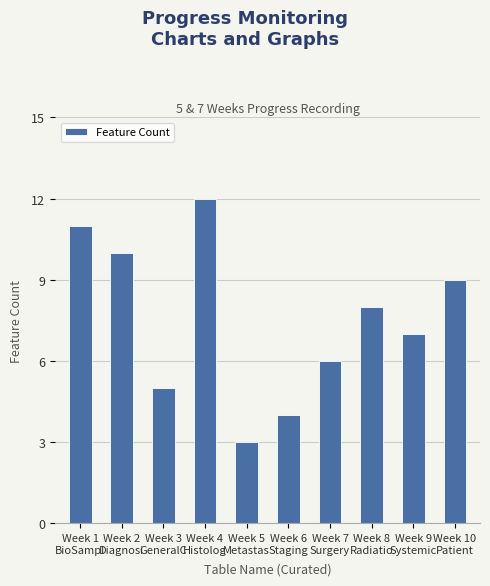

At which label does the data first exceed 8?

Week 1
BioSampl